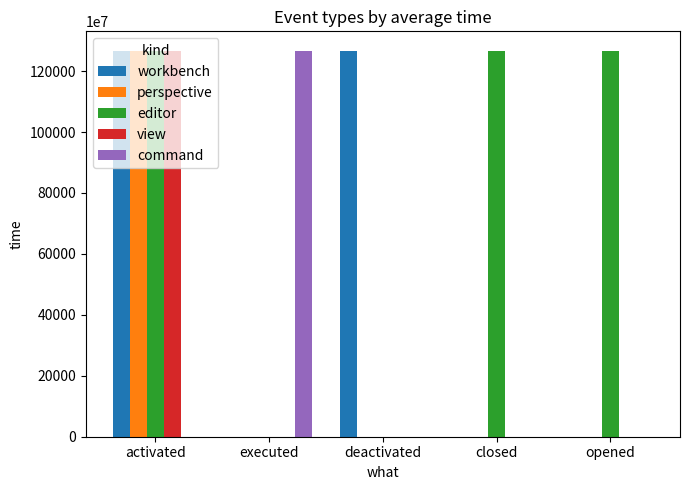

How many categories are shown in the chart?

5